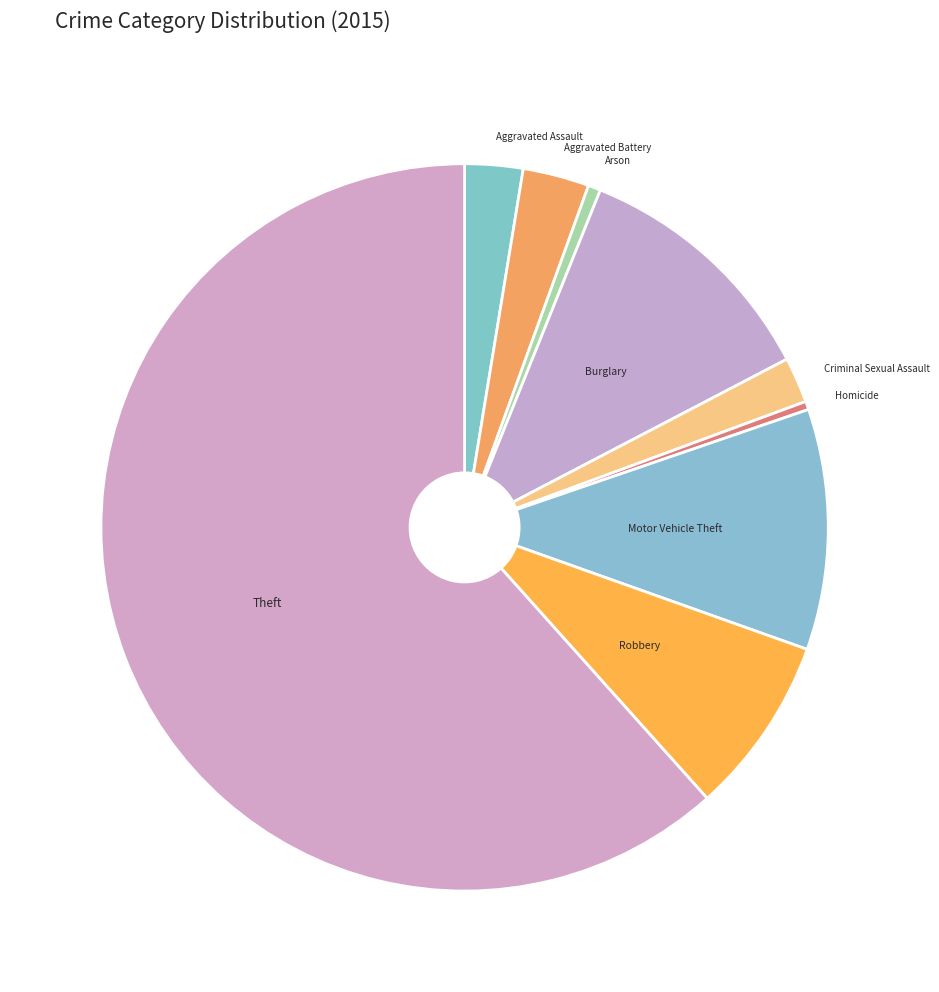

Is it true that Motor Vehicle Theft is 11% of the pie?

True